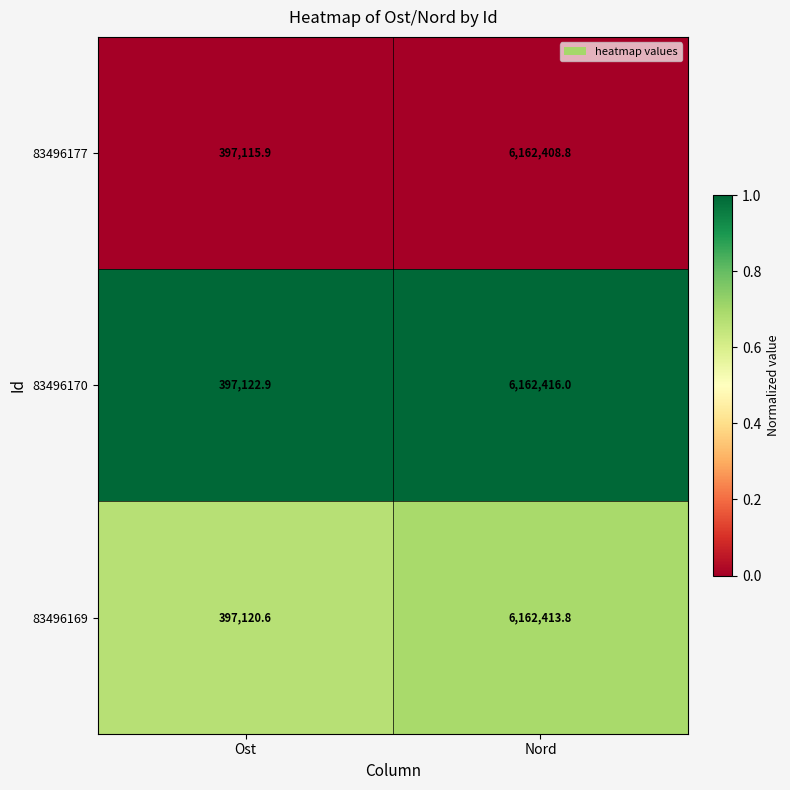

Rank the series by their average value, from highest to lowest.

83496170, 83496169, 83496177